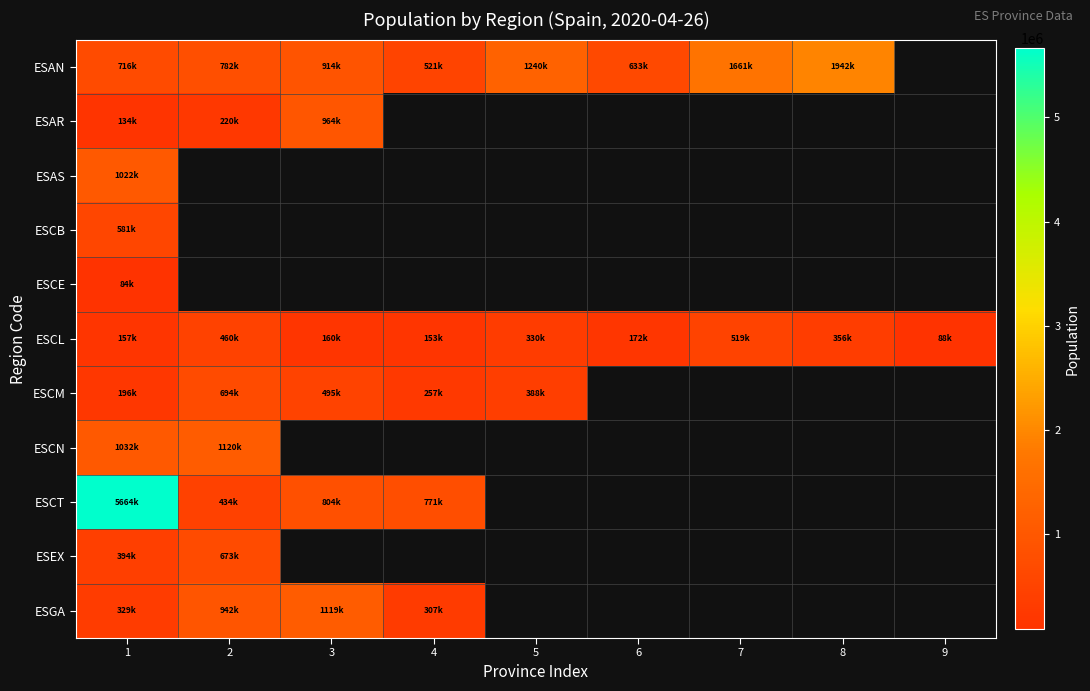

Which series has the largest range (max minus min)?

ESCT